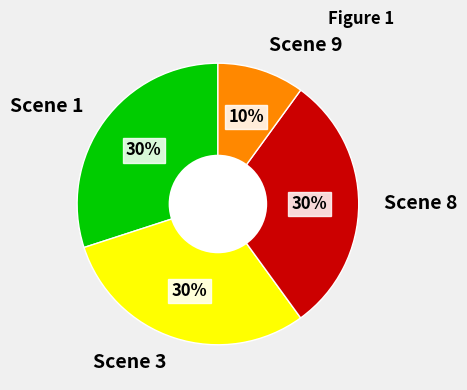

Which category has the smallest portion of the pie?

Scene 9